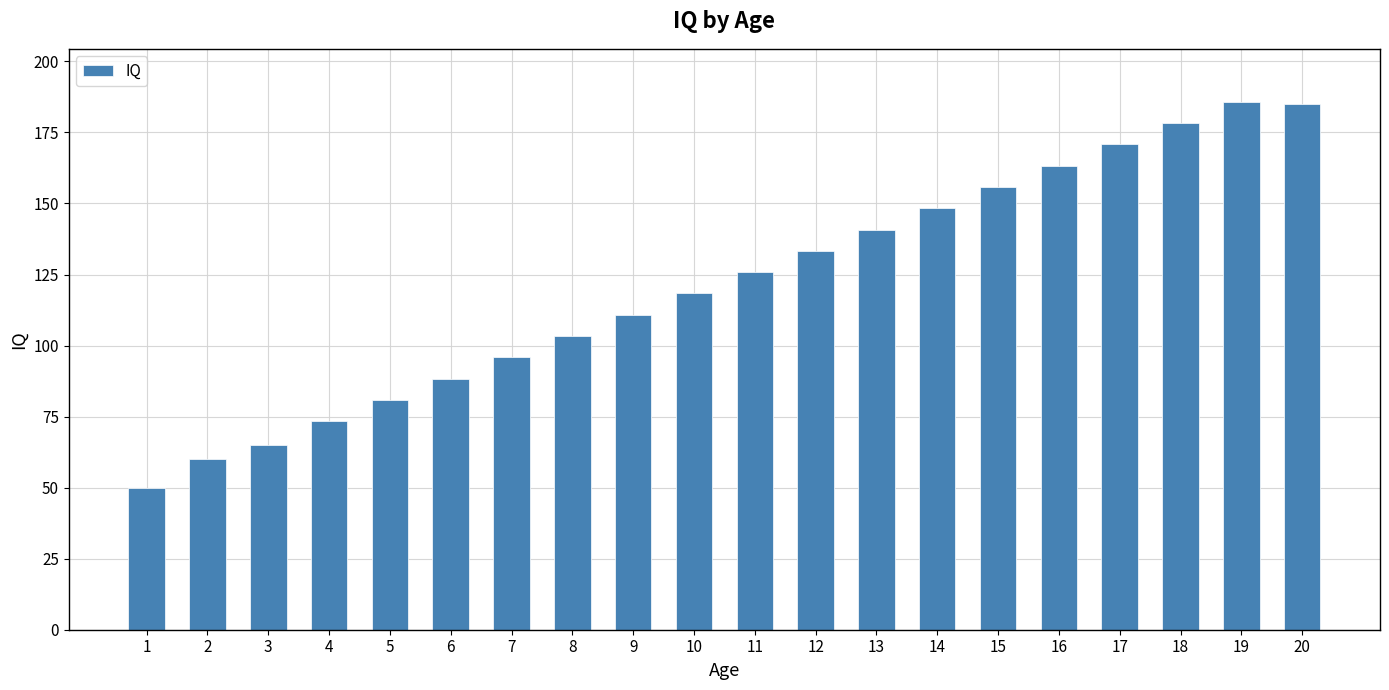

What is the maximum value shown in the chart?

185.8